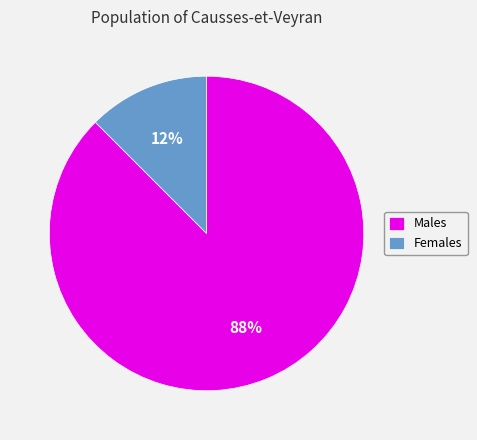

Does any single category account for the majority?

Yes